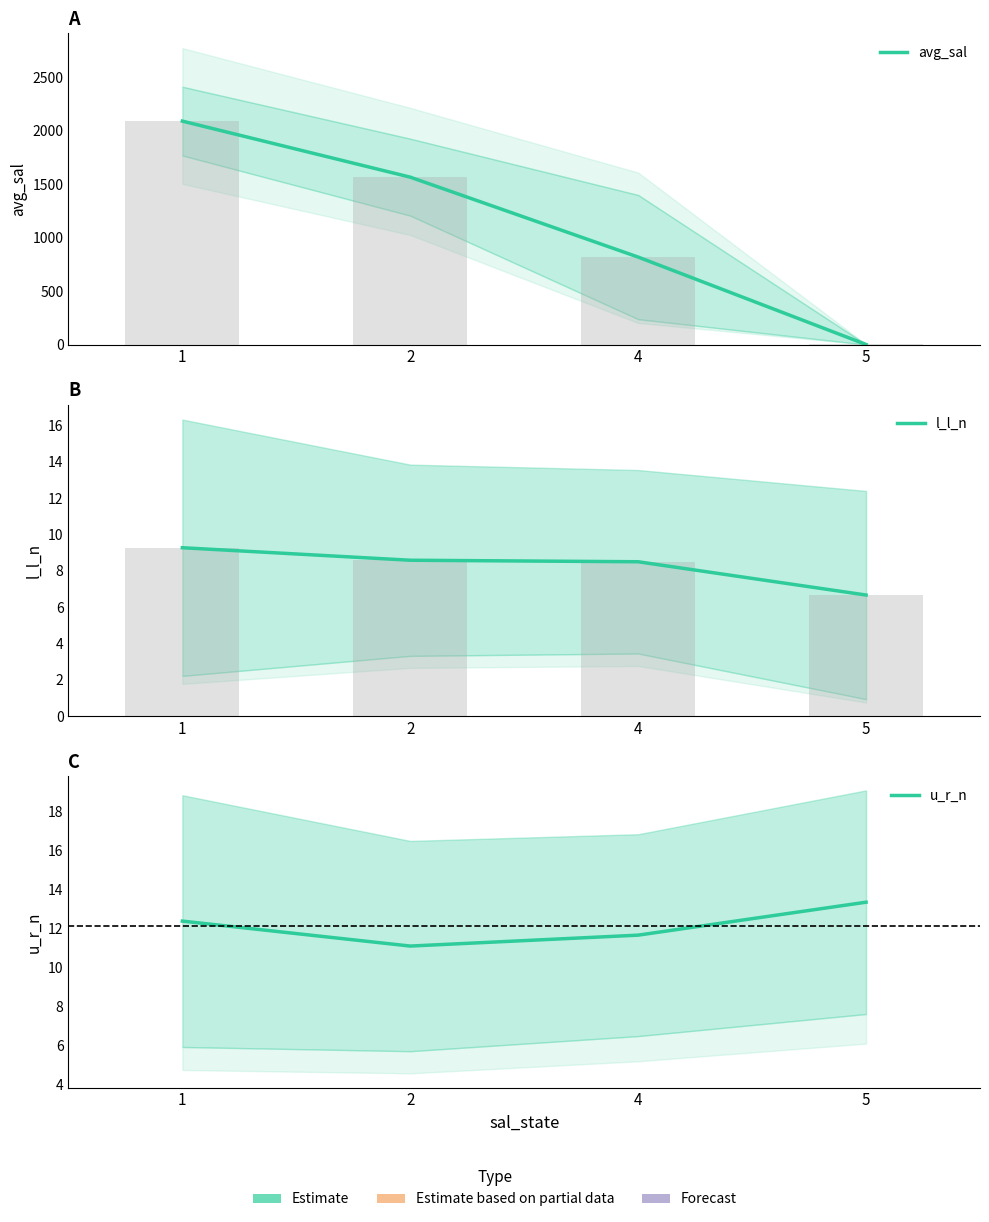

What is the value of the l_l_n bar at the 3rd from the left?

8.5